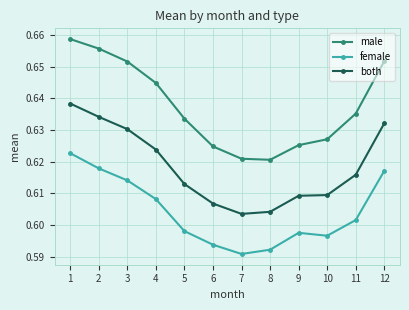

At which category does both reach its first local valley?

7